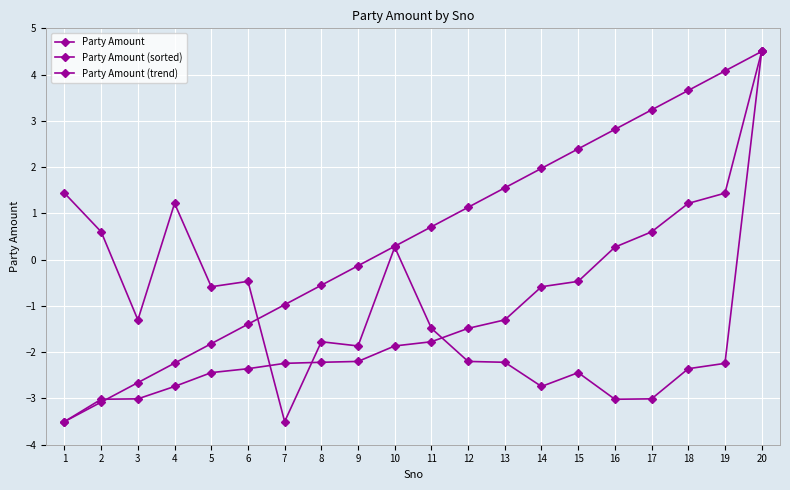

What is the value of the Party Amount (sorted) point at the 13th from the left?

-1.3